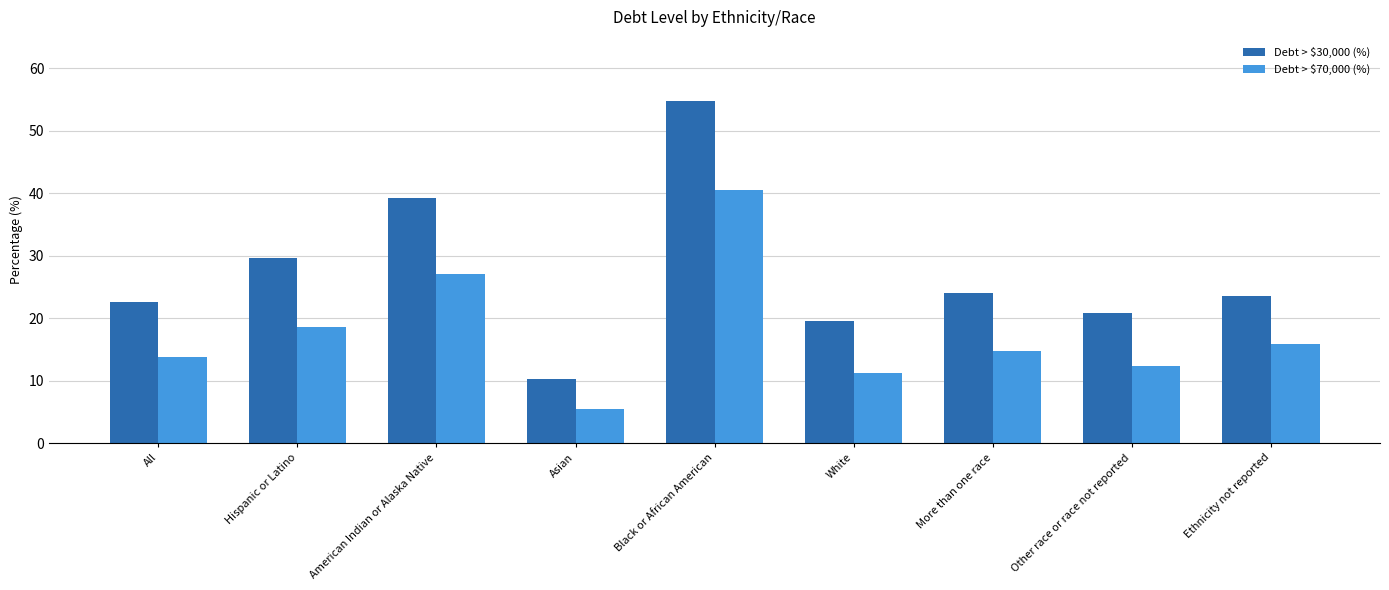

Which series has the widest spread of values?

Debt > $30,000 (%)